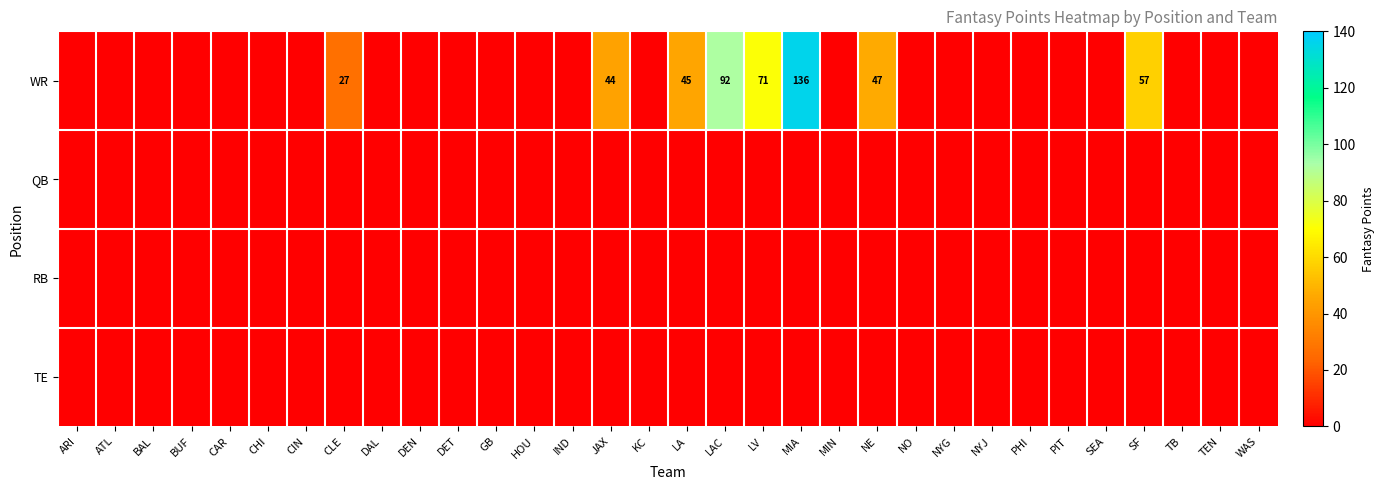

How many categories are shown in the chart?

32